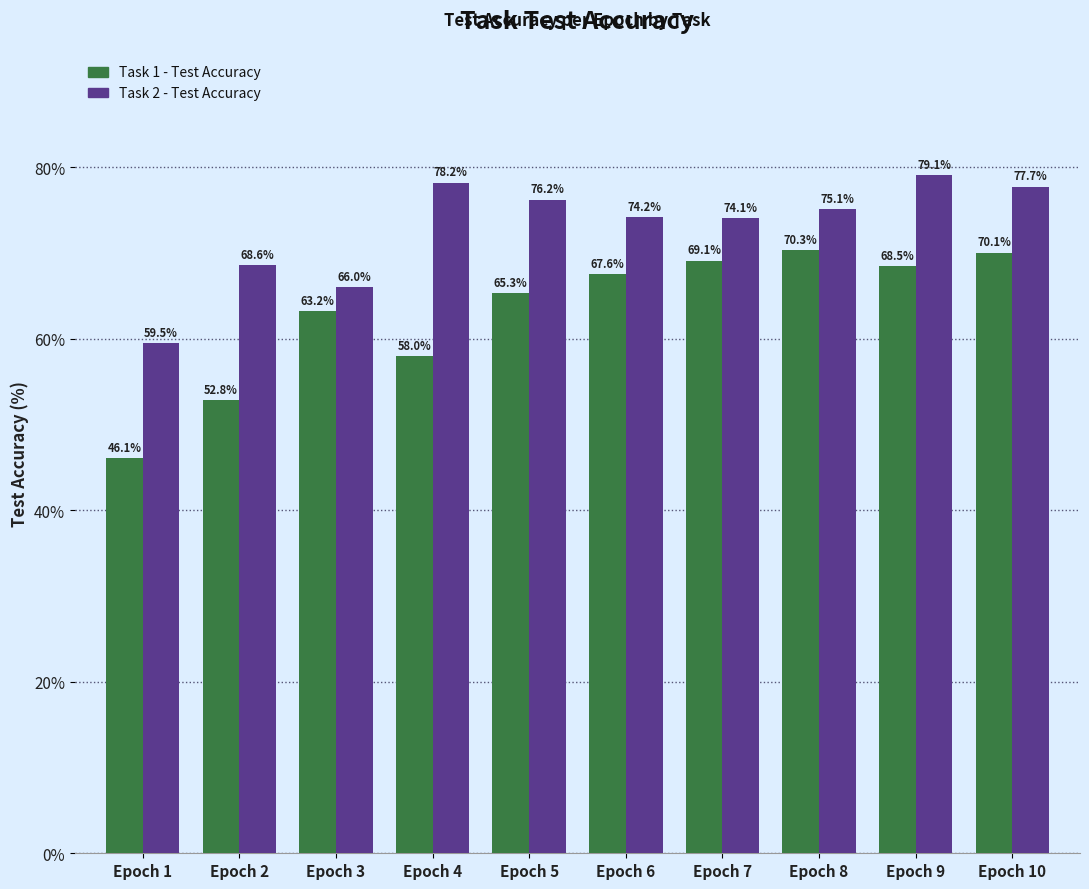

Reading left to right, extract all data points from this chart.

Task 1 - Test Accuracy: Epoch 1=46.1	Epoch 2=52.8	Epoch 3=63.2	Epoch 4=58.0	Epoch 5=65.3	Epoch 6=67.6	Epoch 7=69.1	Epoch 8=70.3	Epoch 9=68.5	Epoch 10=70.1
Task 2 - Test Accuracy: Epoch 1=59.5	Epoch 2=68.6	Epoch 3=66.0	Epoch 4=78.2	Epoch 5=76.2	Epoch 6=74.2	Epoch 7=74.1	Epoch 8=75.1	Epoch 9=79.1	Epoch 10=77.7